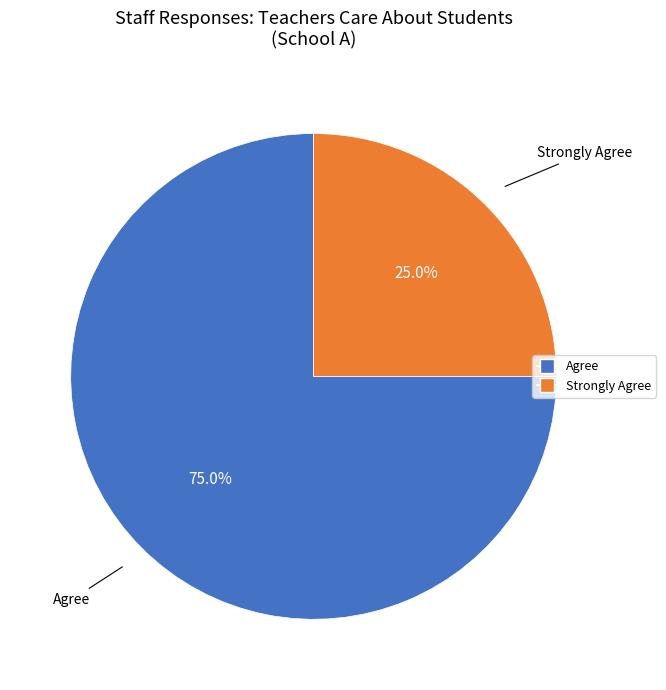

Is there any slice that represents more than half of the pie?

Yes